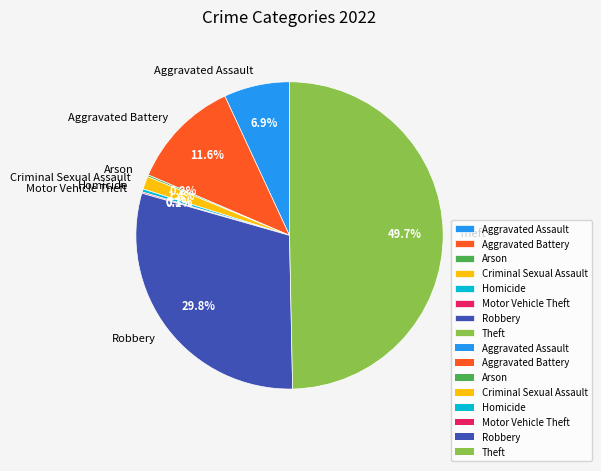

The Aggravated Battery slice represents 12% of the pie. True or false?

True